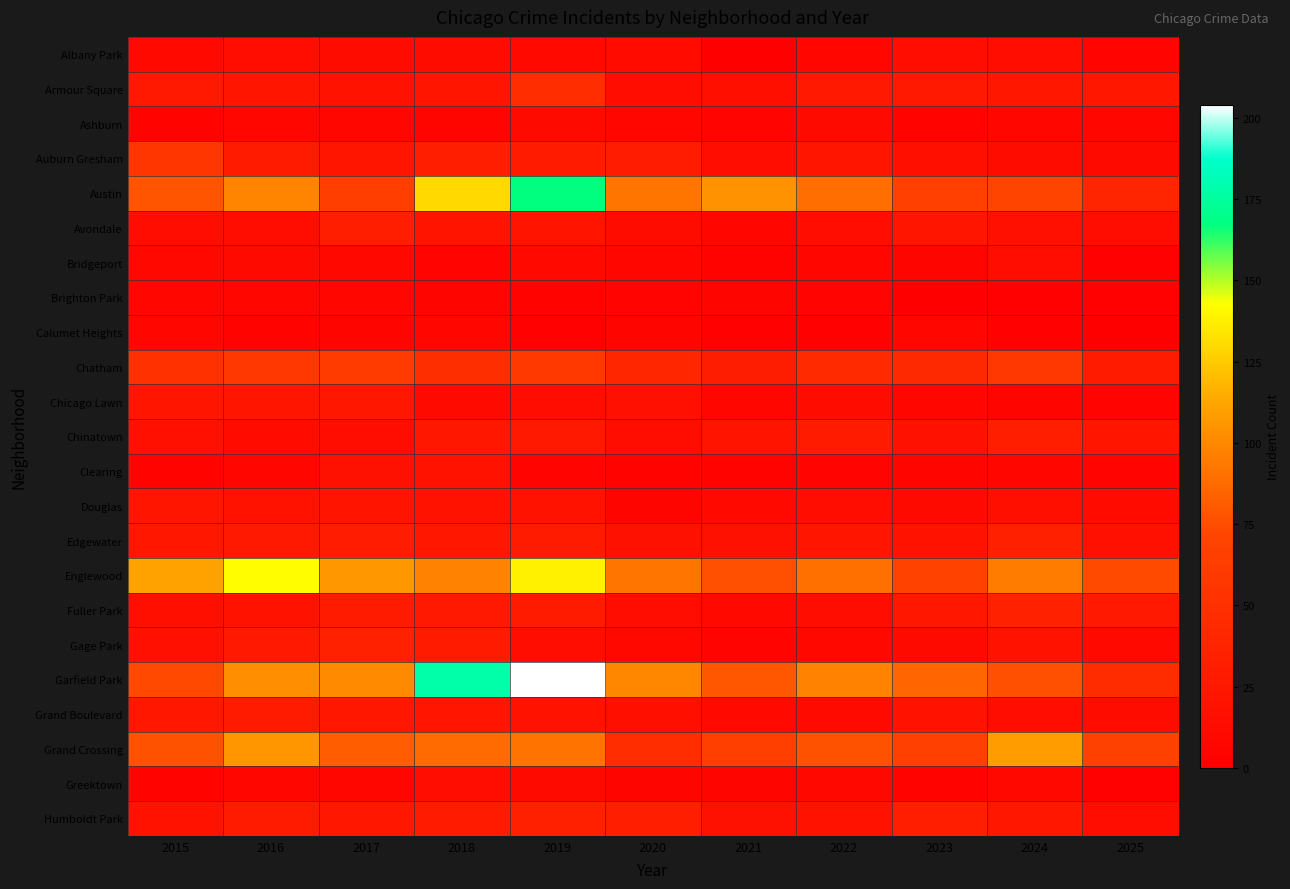

Reading left to right, transcribe all the data shown in this chart.

Albany Park: 2015=10	2016=15	2017=13	2018=13	2019=10	2020=12	2021=1	2022=8	2023=14	2024=15	2025=5
Armour Square: 2015=27	2016=22	2017=20	2018=23	2019=47	2020=15	2021=16	2022=27	2023=27	2024=25	2025=25
Ashburn: 2015=4	2016=7	2017=8	2018=6	2019=11	2020=8	2021=5	2022=11	2023=4	2024=7	2025=8
Auburn Gresham: 2015=56	2016=28	2017=23	2018=33	2019=29	2020=30	2021=15	2022=23	2023=16	2024=13	2025=11
Austin: 2015=78	2016=99	2017=65	2018=130	2019=167	2020=92	2021=104	2022=89	2023=67	2024=71	2025=39
Avondale: 2015=15	2016=14	2017=33	2018=21	2019=21	2020=13	2021=8	2022=15	2023=22	2024=17	2025=14
Bridgeport: 2015=9	2016=11	2017=9	2018=5	2019=10	2020=8	2021=4	2022=7	2023=6	2024=14	2025=3
Brighton Park: 2015=8	2016=8	2017=8	2018=6	2019=4	2020=5	2021=6	2022=5	2023=0	2024=2	2025=2
Calumet Heights: 2015=8	2016=4	2017=6	2018=8	2019=3	2020=6	2021=3	2022=3	2023=7	2024=3	2025=1
Chatham: 2015=51	2016=57	2017=62	2018=48	2019=60	2020=40	2021=31	2022=44	2023=43	2024=57	2025=28
Chicago Lawn: 2015=23	2016=23	2017=25	2018=11	2019=15	2020=17	2021=7	2022=13	2023=8	2024=6	2025=5
Chinatown: 2015=17	2016=12	2017=15	2018=25	2019=26	2020=14	2021=21	2022=28	2023=18	2024=33	2025=22
Clearing: 2015=4	2016=7	2017=18	2018=19	2019=5	2020=4	2021=4	2022=5	2023=6	2024=7	2025=5
Douglas: 2015=22	2016=20	2017=21	2018=20	2019=19	2020=6	2021=10	2022=14	2023=11	2024=16	2025=12
Edgewater: 2015=24	2016=27	2017=30	2018=25	2019=29	2020=18	2021=18	2022=23	2023=19	2024=34	2025=17
Englewood: 2015=111	2016=142	2017=107	2018=98	2019=138	2020=92	2021=76	2022=90	2023=69	2024=95	2025=74
Fuller Park: 2015=16	2016=19	2017=29	2018=27	2019=29	2020=14	2021=10	2022=15	2023=25	2024=35	2025=26
Gage Park: 2015=17	2016=27	2017=35	2018=28	2019=15	2020=9	2021=5	2022=9	2023=11	2024=19	2025=10
Garfield Park: 2015=73	2016=103	2017=101	2018=178	2019=204	2020=100	2021=79	2022=98	2023=85	2024=76	2025=46
Grand Boulevard: 2015=24	2016=29	2017=25	2018=22	2019=19	2020=16	2021=10	2022=11	2023=20	2024=15	2025=13
Grand Crossing: 2015=77	2016=106	2017=82	2018=88	2019=91	2020=47	2021=66	2022=77	2023=67	2024=109	2025=68
Greektown: 2015=4	2016=8	2017=7	2018=15	2019=11	2020=6	2021=6	2022=9	2023=4	2024=9	2025=2
Humboldt Park: 2015=20	2016=28	2017=25	2018=28	2019=34	2020=32	2021=18	2022=20	2023=32	2024=24	2025=14